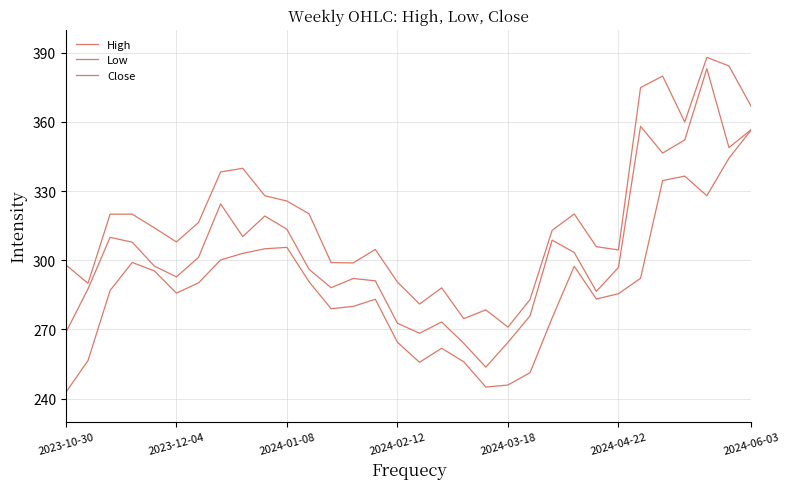

Is this an area chart (filled region under the line)?

No